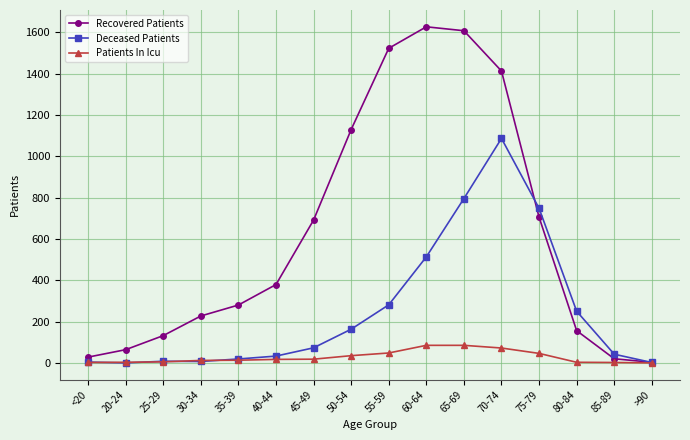

What is the label of the 6th point from the left?

40-44